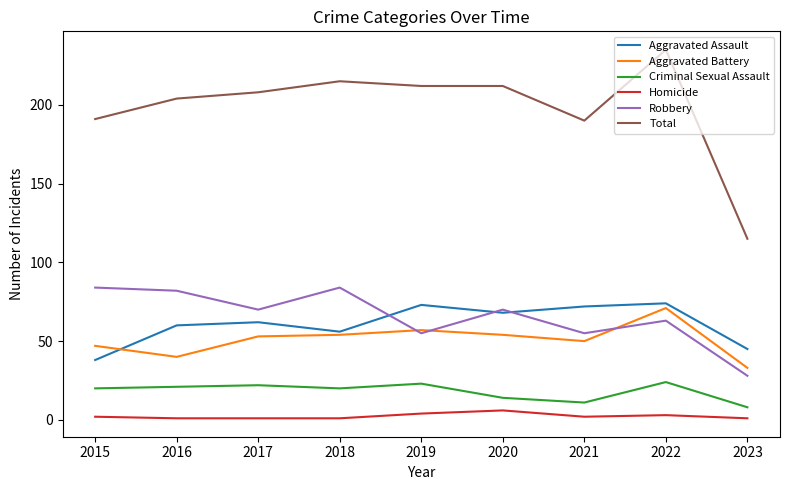

What is the difference between the Robbery values at 2019 and 2022?

8